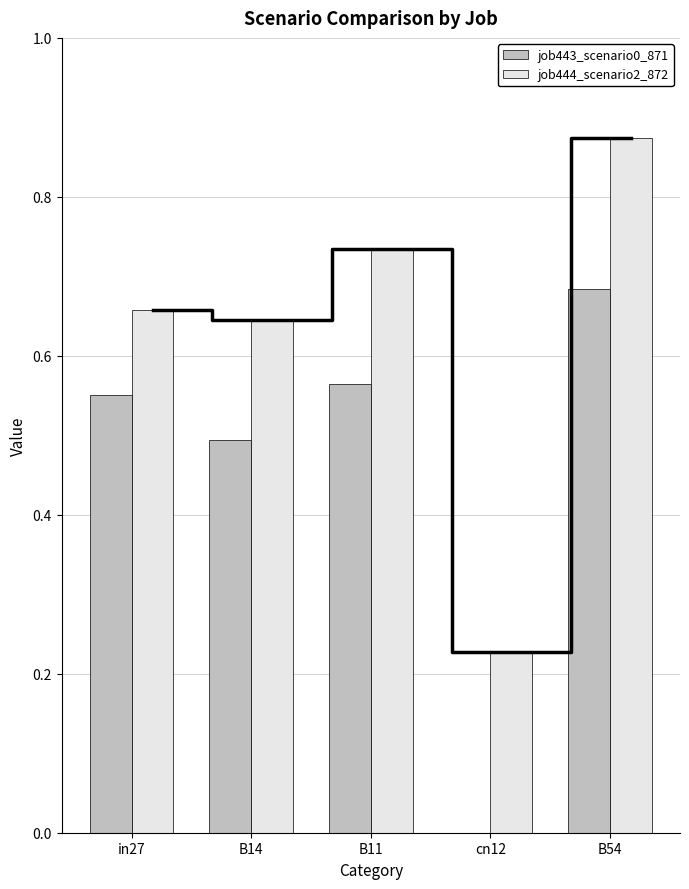

Reading right to left, extract all data points from this chart.

job443_scenario0_871: B54=0.7	cn12=0.0	B11=0.6	B14=0.5	in27=0.6
job444_scenario2_872: B54=0.9	cn12=0.2	B11=0.7	B14=0.6	in27=0.7